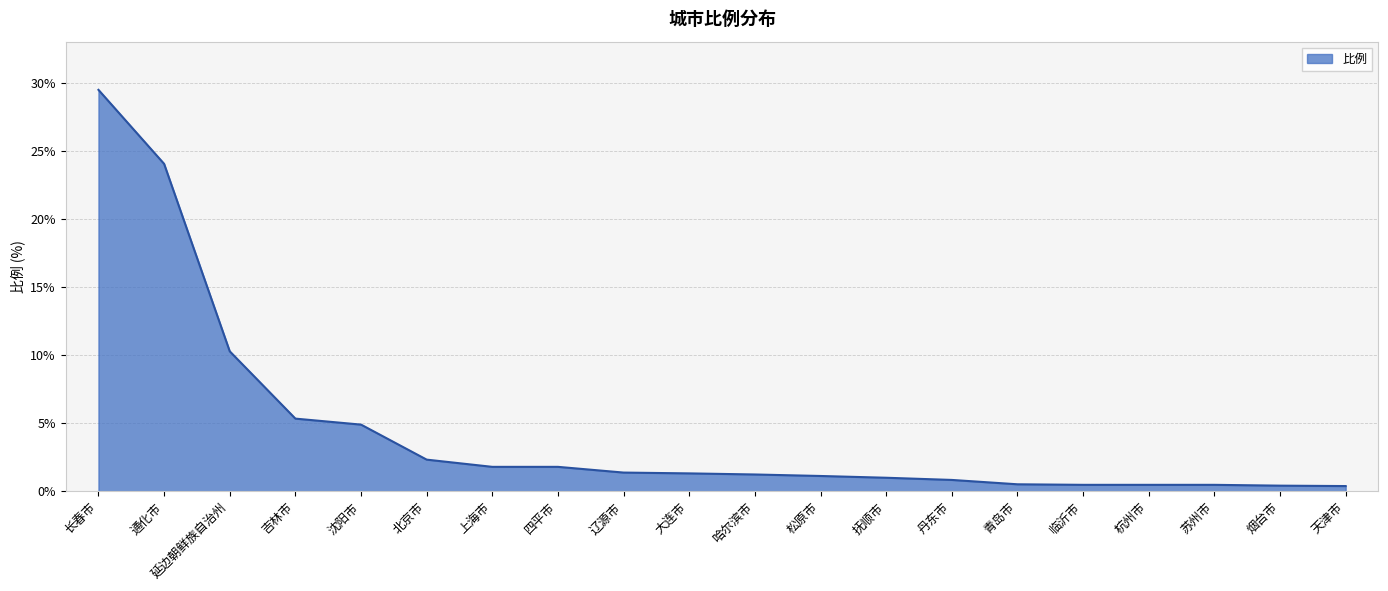

How many distinct data groups are displayed?

1